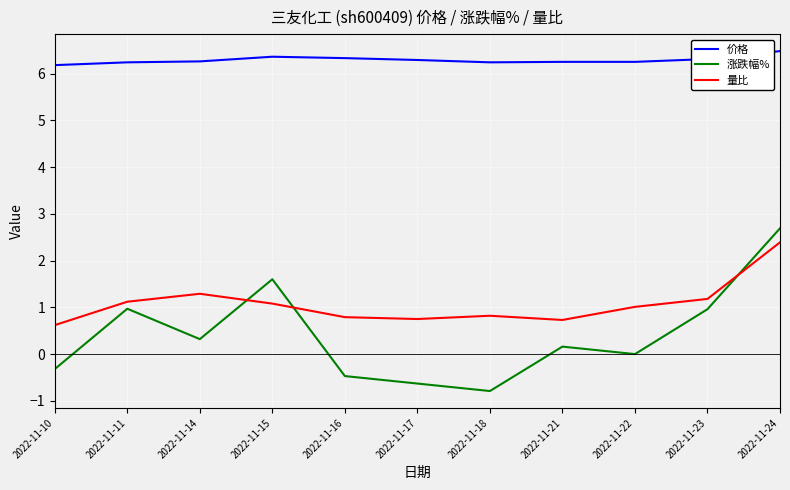

At which label does 涨跌幅% reach its peak?

2022-11-24